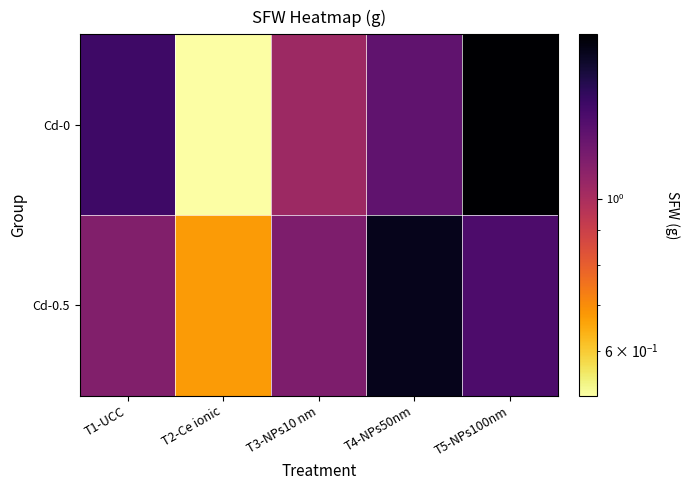

What is the difference between the highest and lowest values at T5-NPs100nm?

0.4